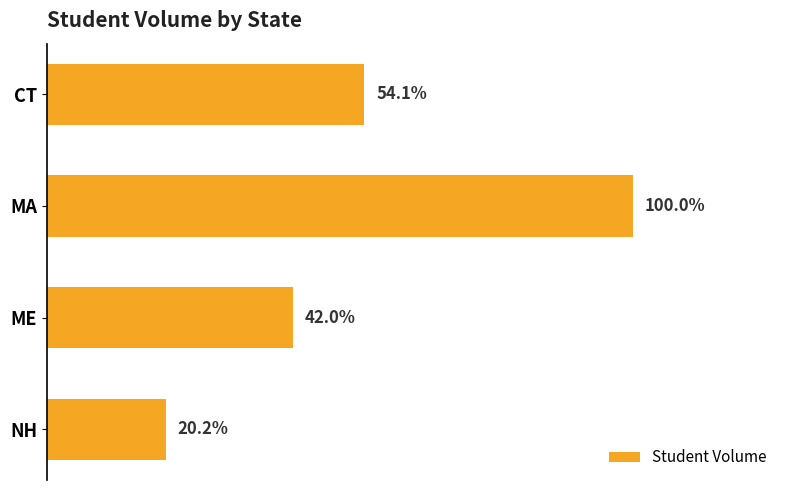

Does the chart contain any negative values?

No